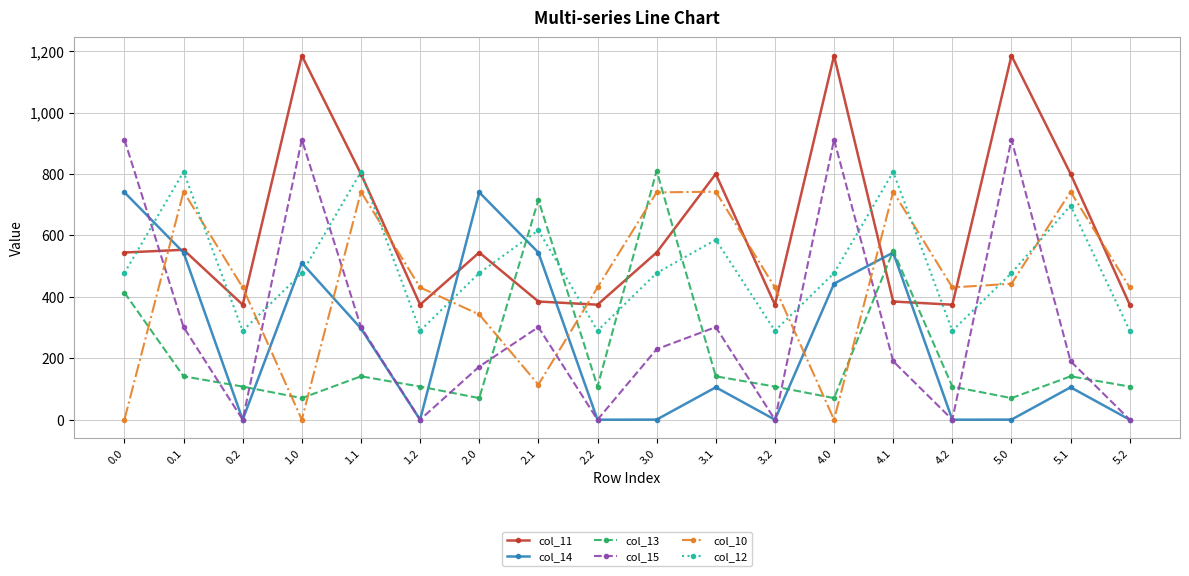

What is the total value across all series at 4.0?

3087.3